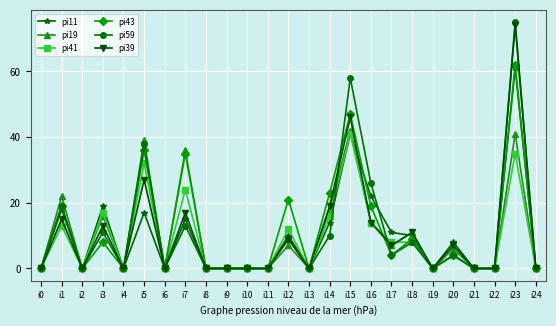

Between i19 and i23, which series saw the biggest shift?

pi59